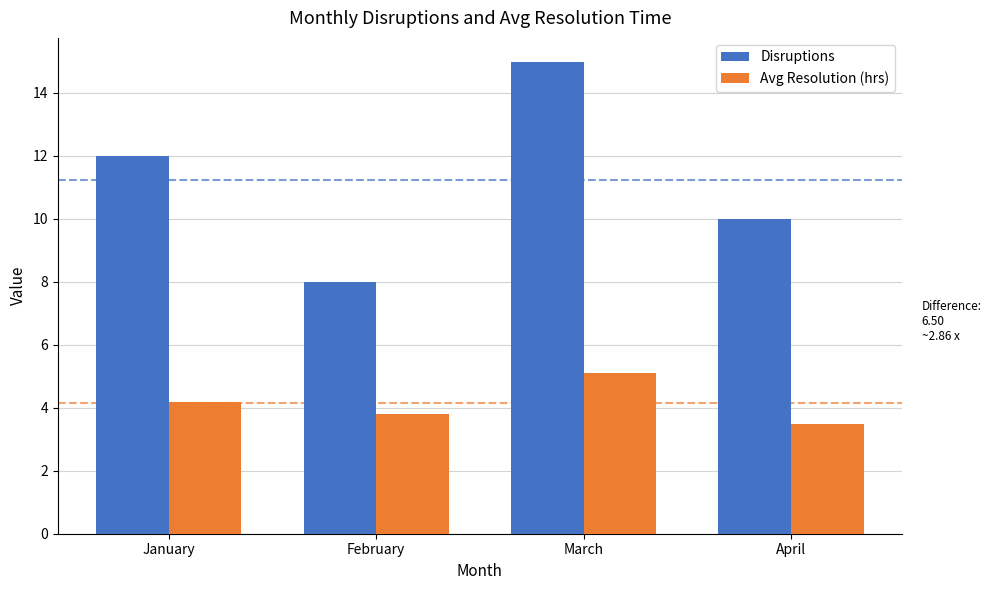

What is the sum of all Avg Resolution (hrs) values?

16.6